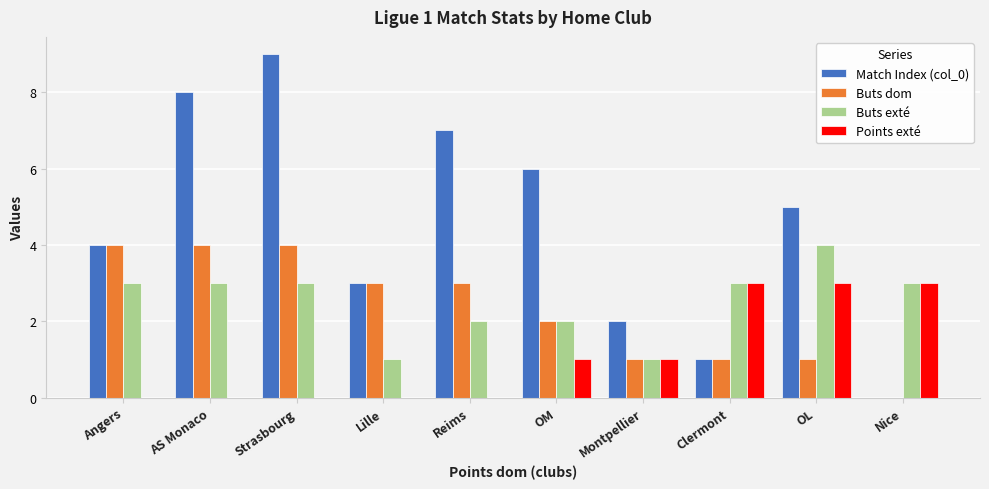

How many groups of bars are there?

10